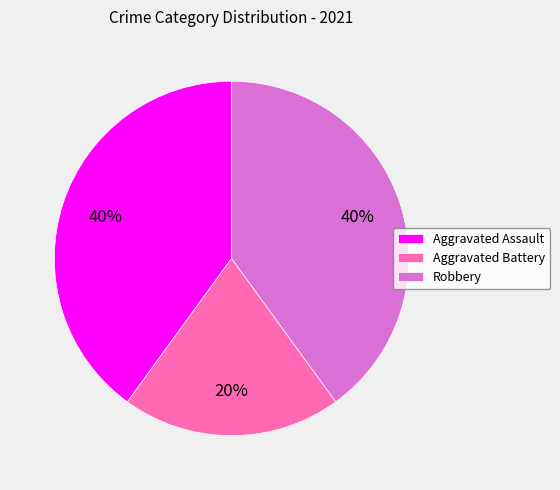

Which category has the smallest portion of the pie?

Aggravated Battery